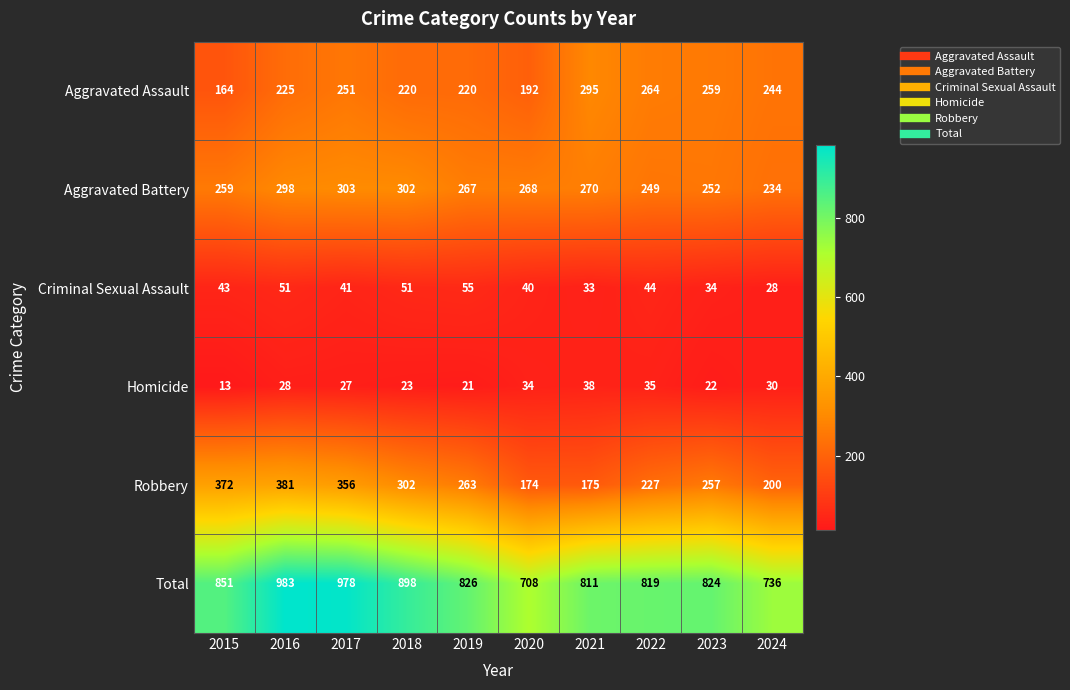

How many categories are shown in the chart?

10